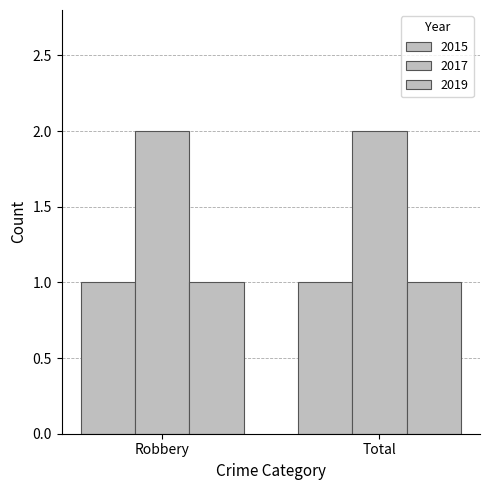

Between Total and Robbery, which is larger?

Total